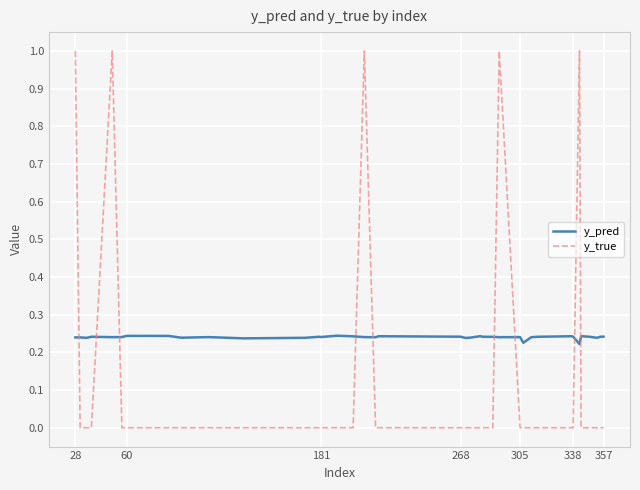

Which series has the largest total across all categories?

y_pred